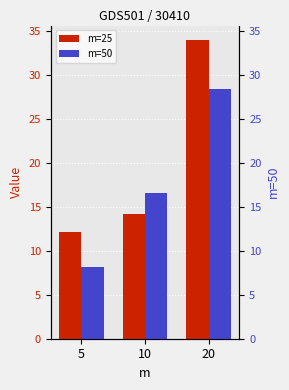

Which series has the widest spread of values?

m=25